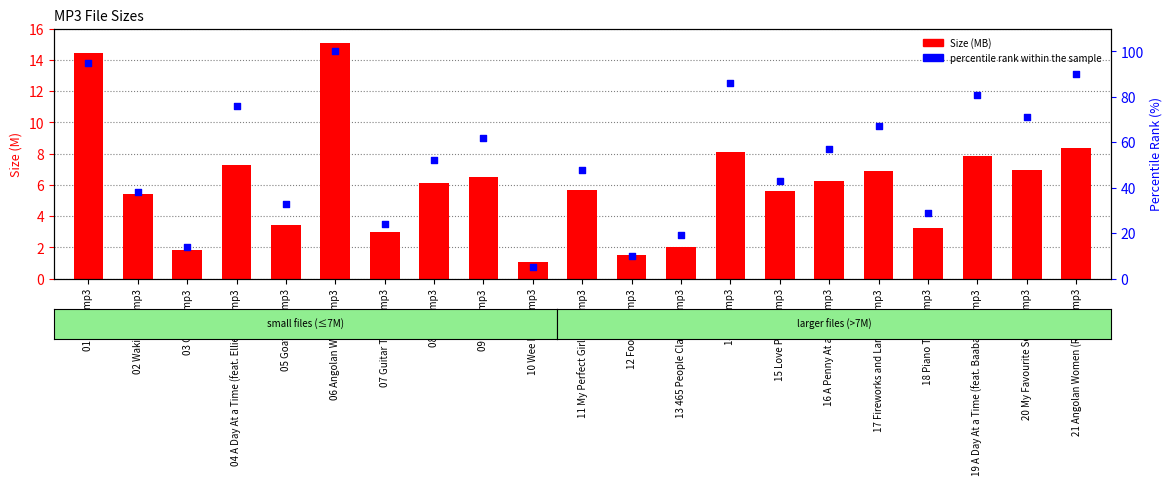

Which series has the widest spread of Y values?

percentile rank within the sample